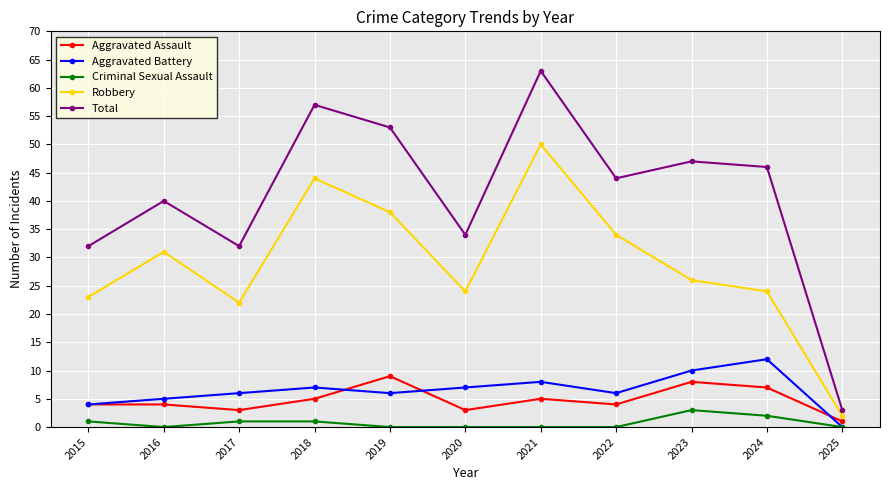

True or false: Aggravated Battery and Robbery cross at least once.

False